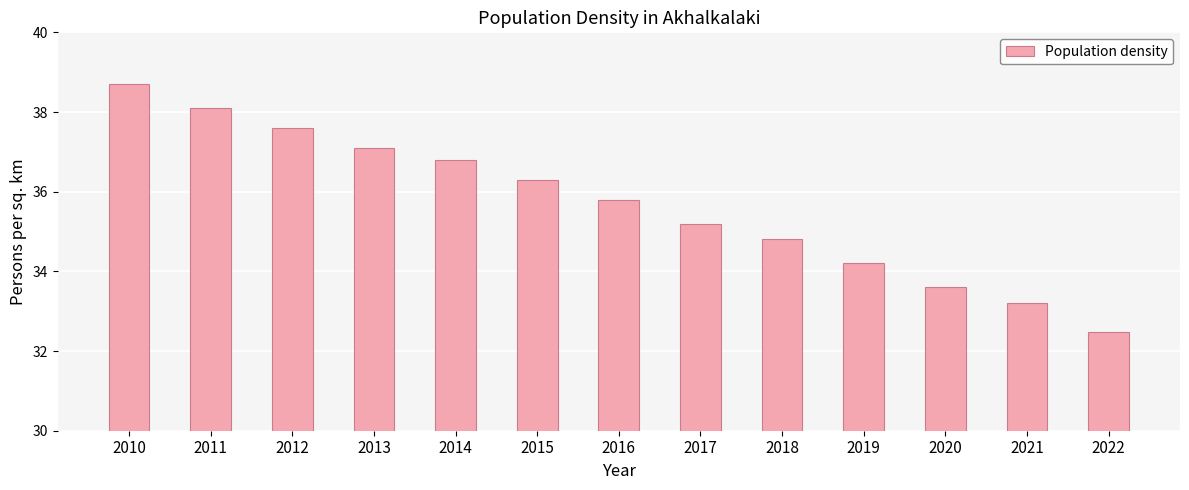

What is the value of the 1st bar from the left?

38.7